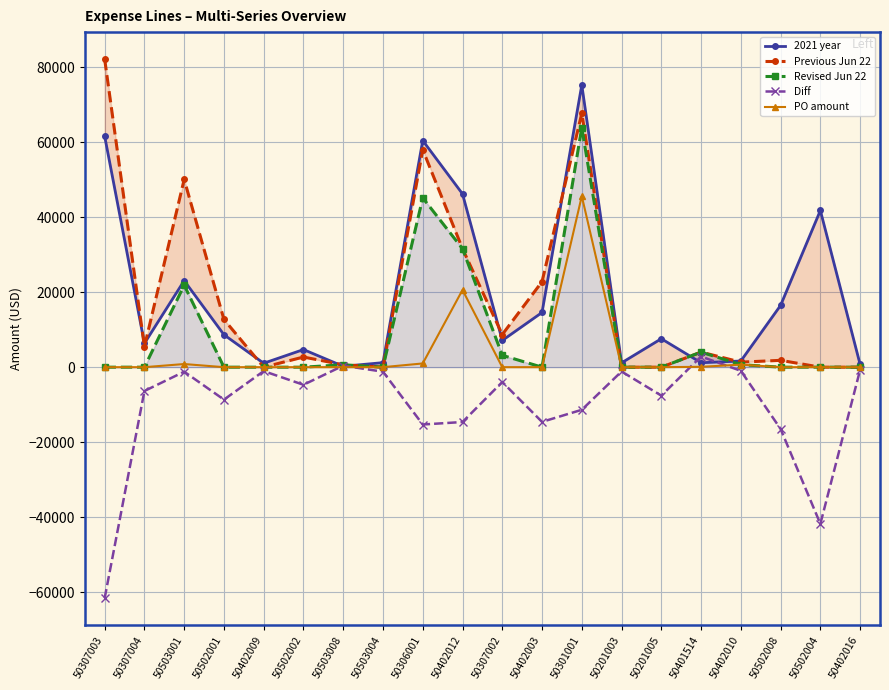

How many data points in Previous Jun 22 are less than 4018?

10